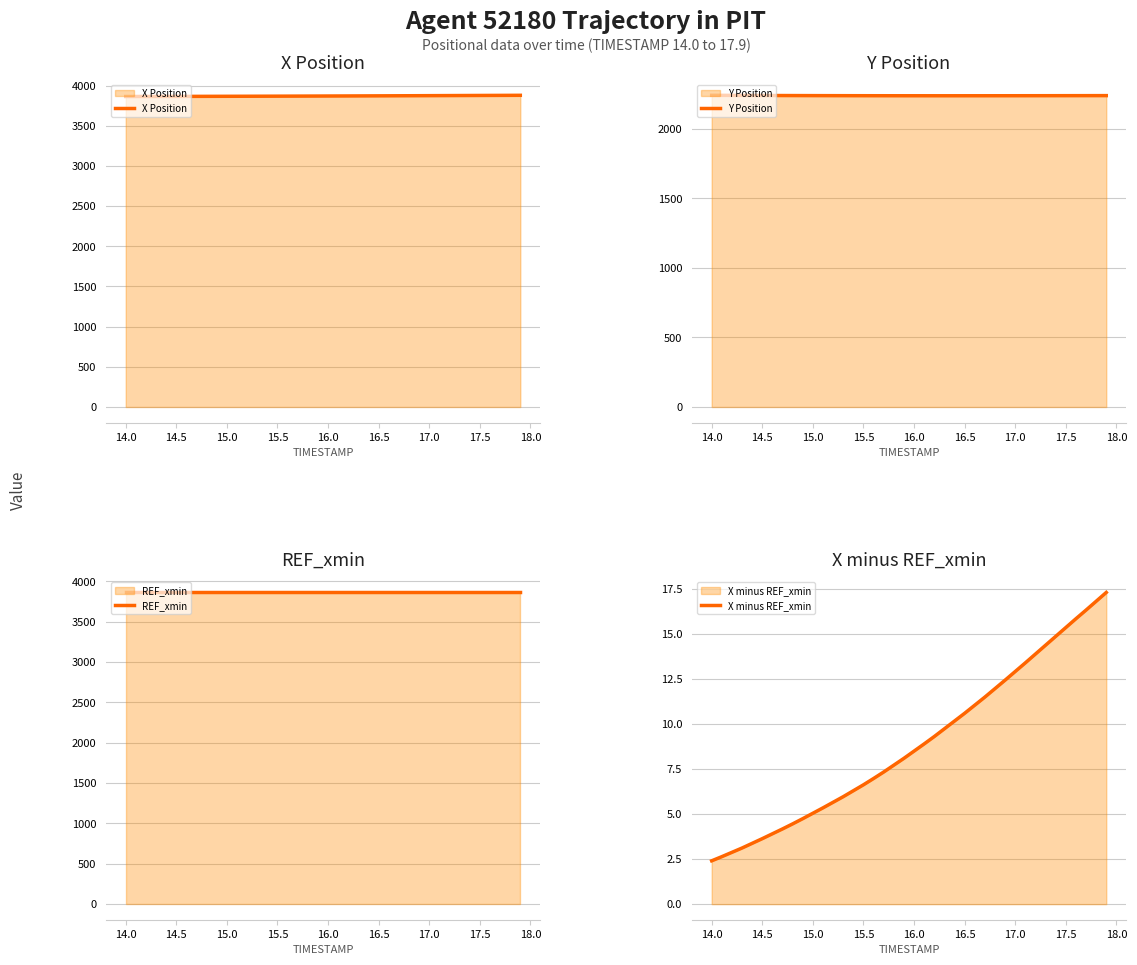

The value of X Position at 15.0 is 1534.6. True or false?

False